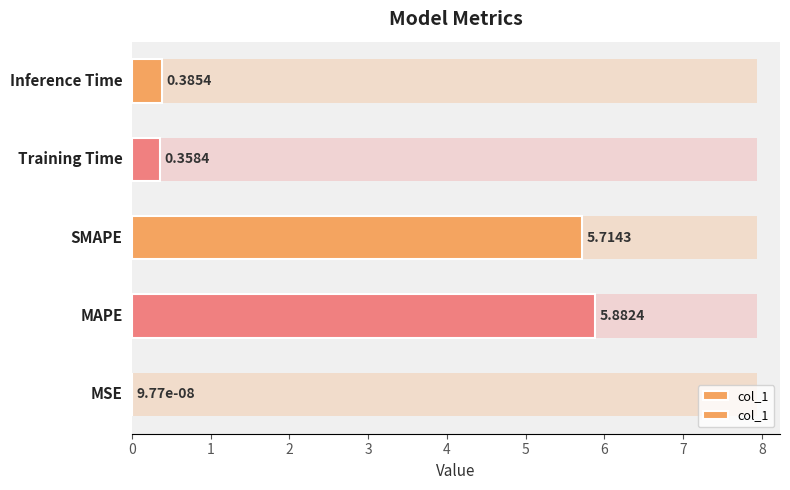

True or false: the data shows 0.4 at 3.

True